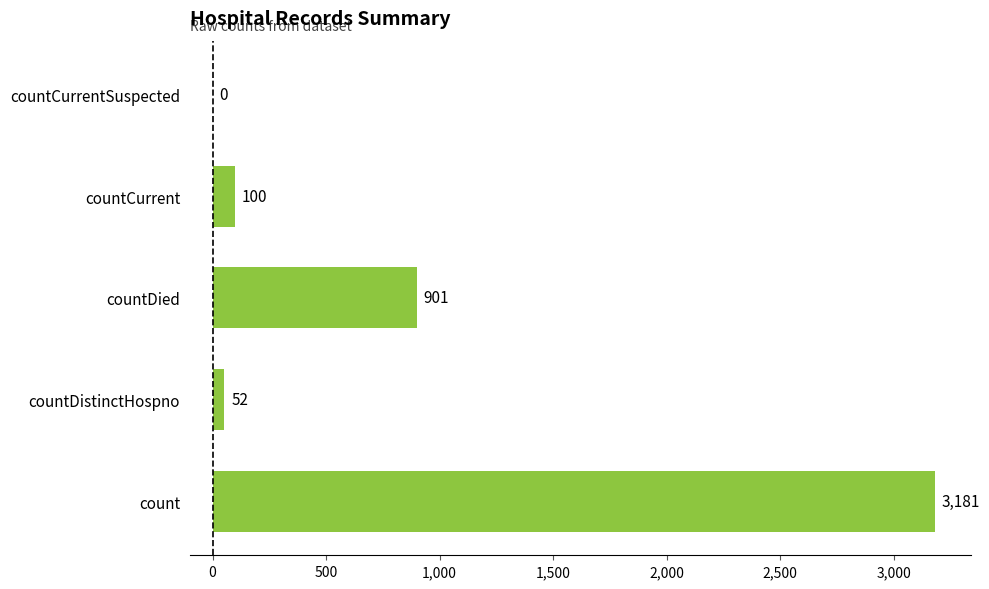

What is the sum of the values at count and countDistinctHospno?

3233